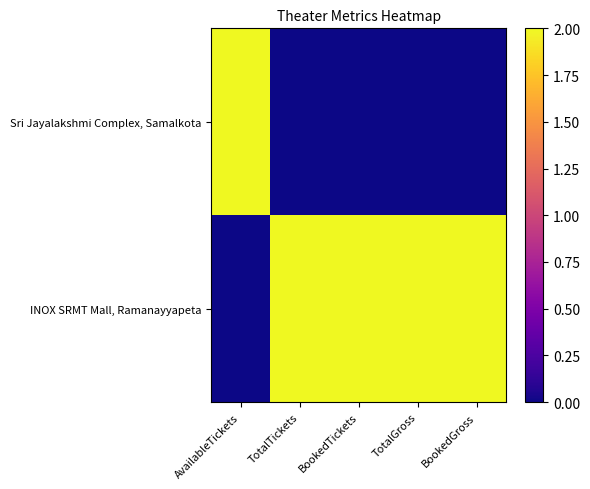

List the series in order of their overall mean, lowest first.

Sri Jayalakshmi Complex, Samalkota, INOX SRMT Mall, Ramanayyapeta